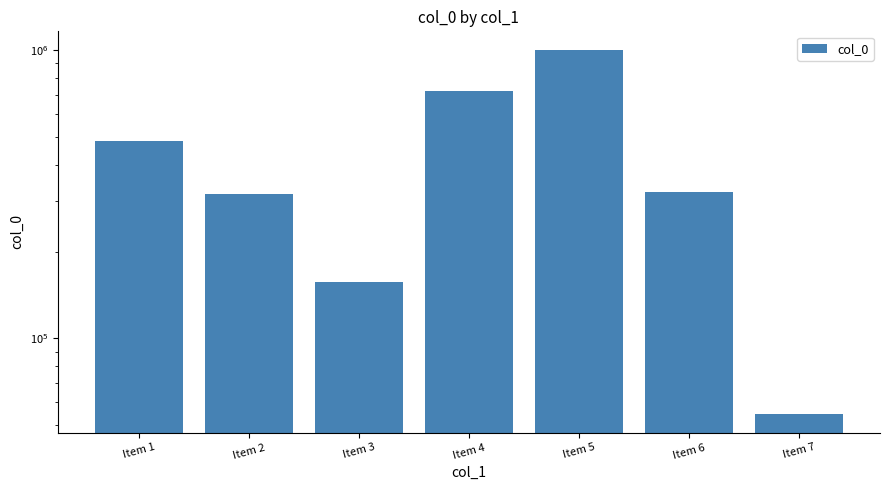

What is the value of the 5th bar from the left?

1005488